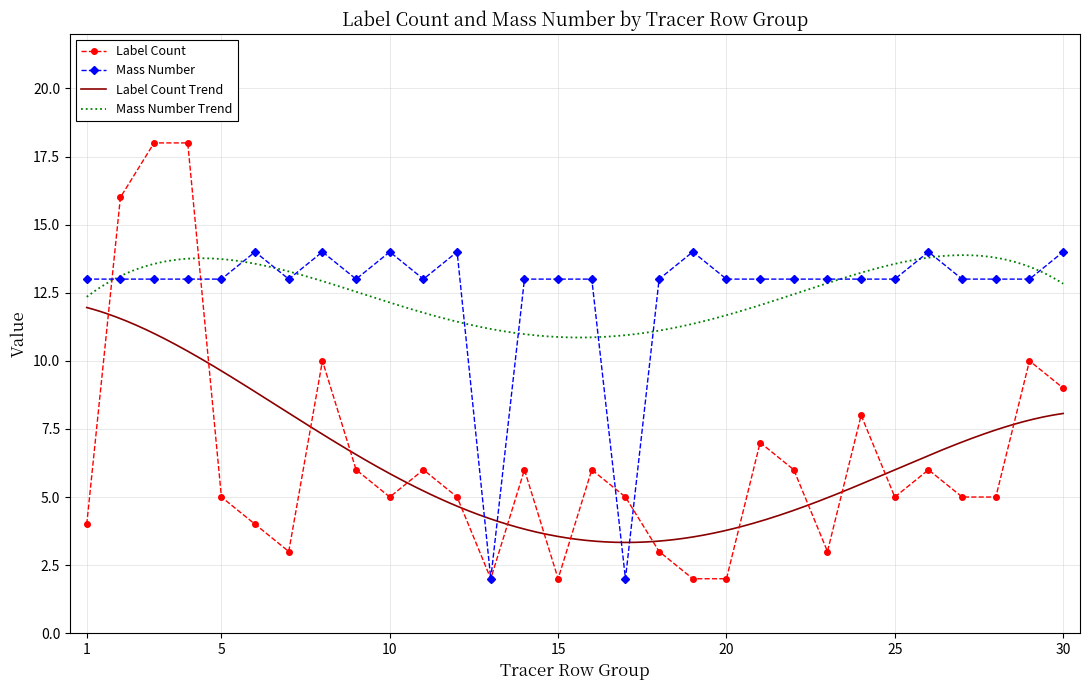

How many intersections are there between Mass Number and Label Count?

4